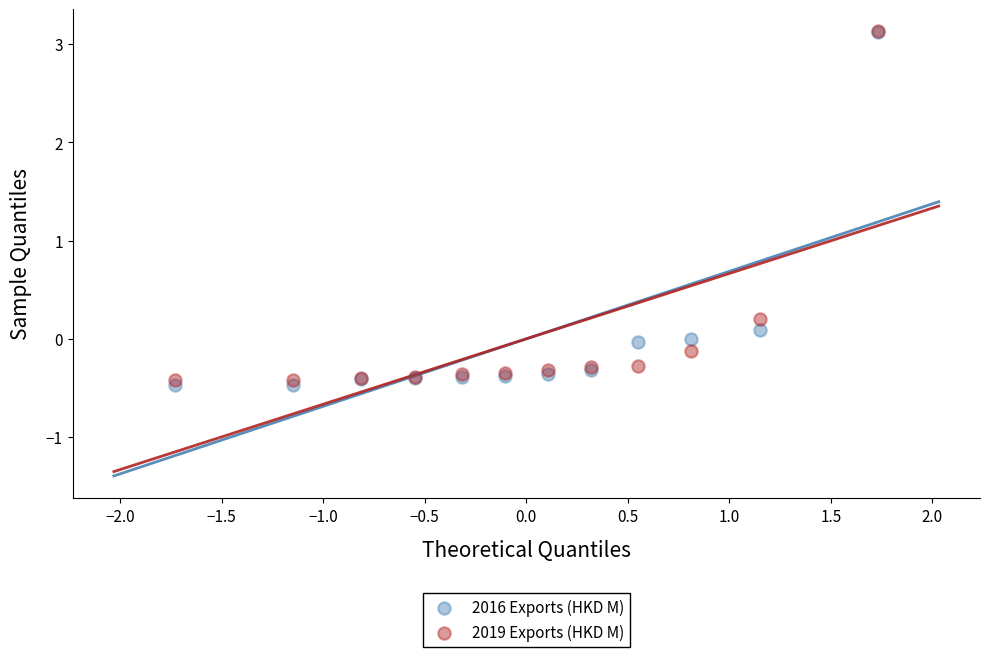

What are all the series names shown in the legend?

2016 Exports (HKD M), 2019 Exports (HKD M)